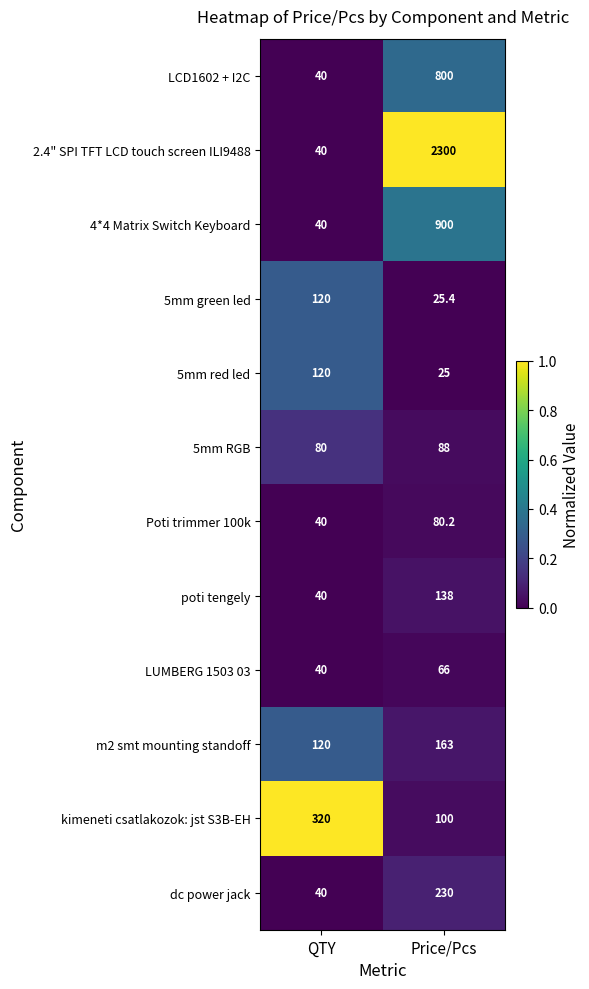

What is the sum of the poti tengely values at Price/Pcs and QTY?

178.0